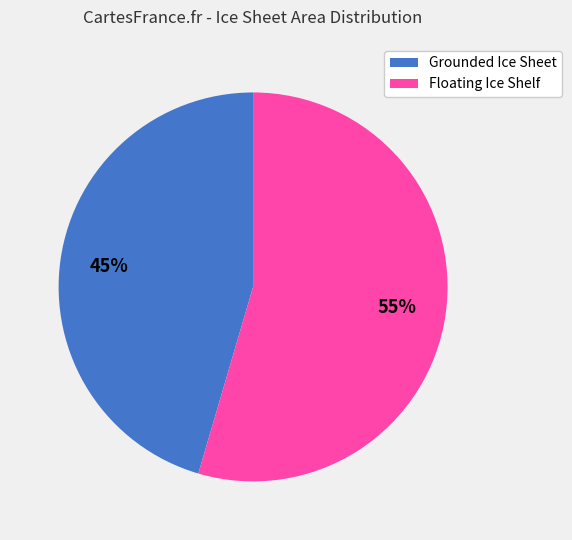

Is there a majority slice in this chart?

Yes